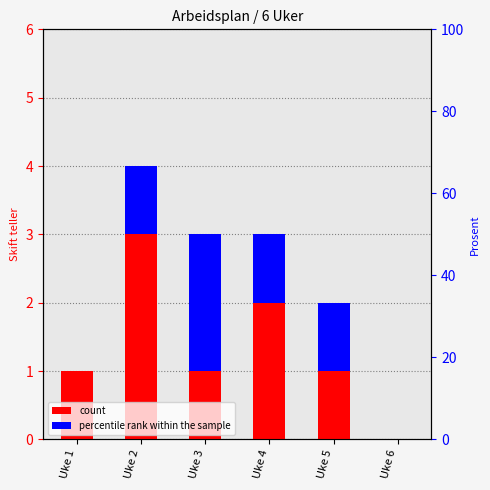

At which category does the chart reach its minimum across all series?

Uke 6